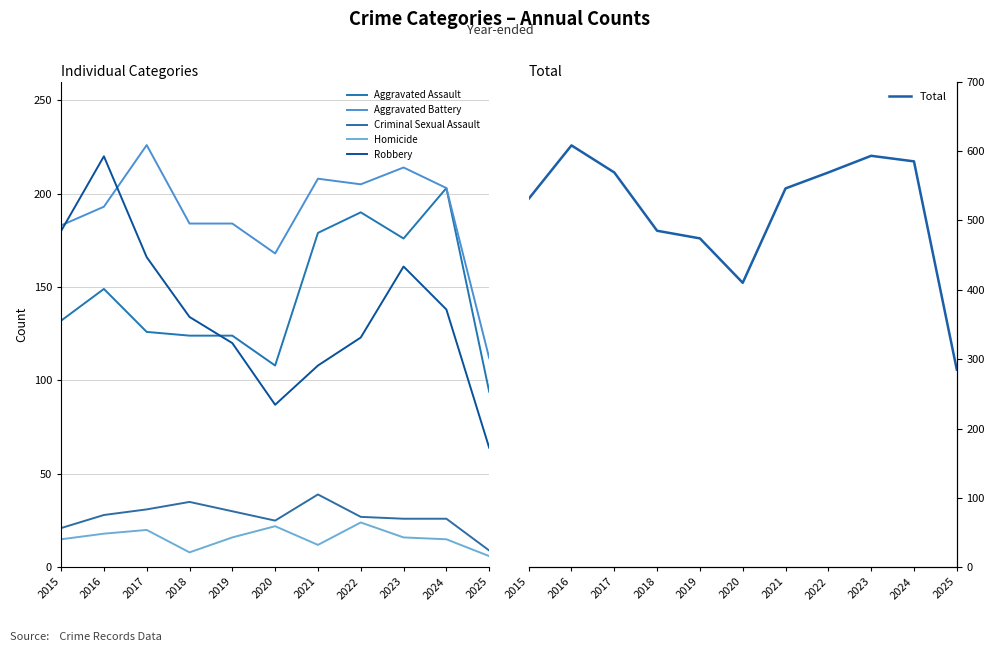

At how many categories does at least one series exceed 262?

11